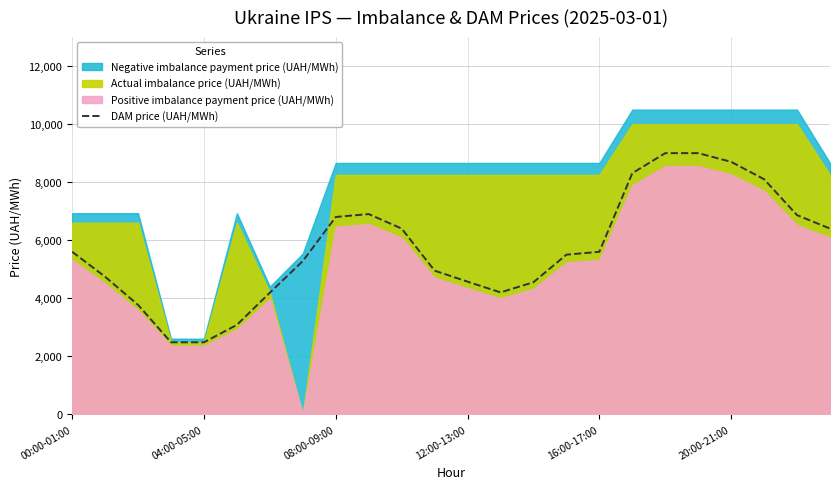

The value at 7 is 5280. True or false?

True